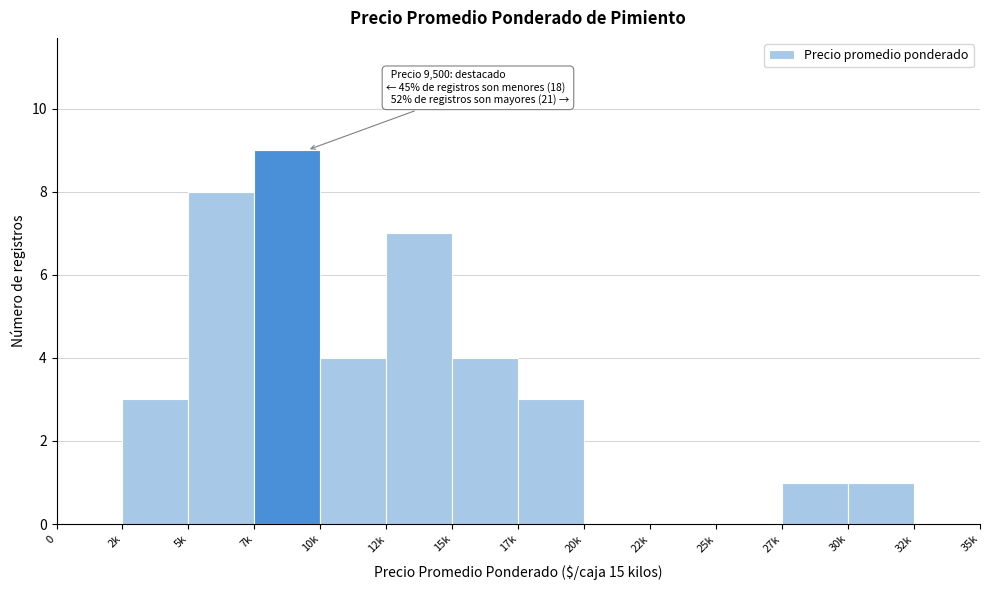

Reading left to right, extract all data points from this chart.

0=0	2k=3	5k=8	7k=9	10k=4	12k=7	15k=4	17k=3	20k=0	22k=0	25k=0	27k=1	30k=1	32k=0